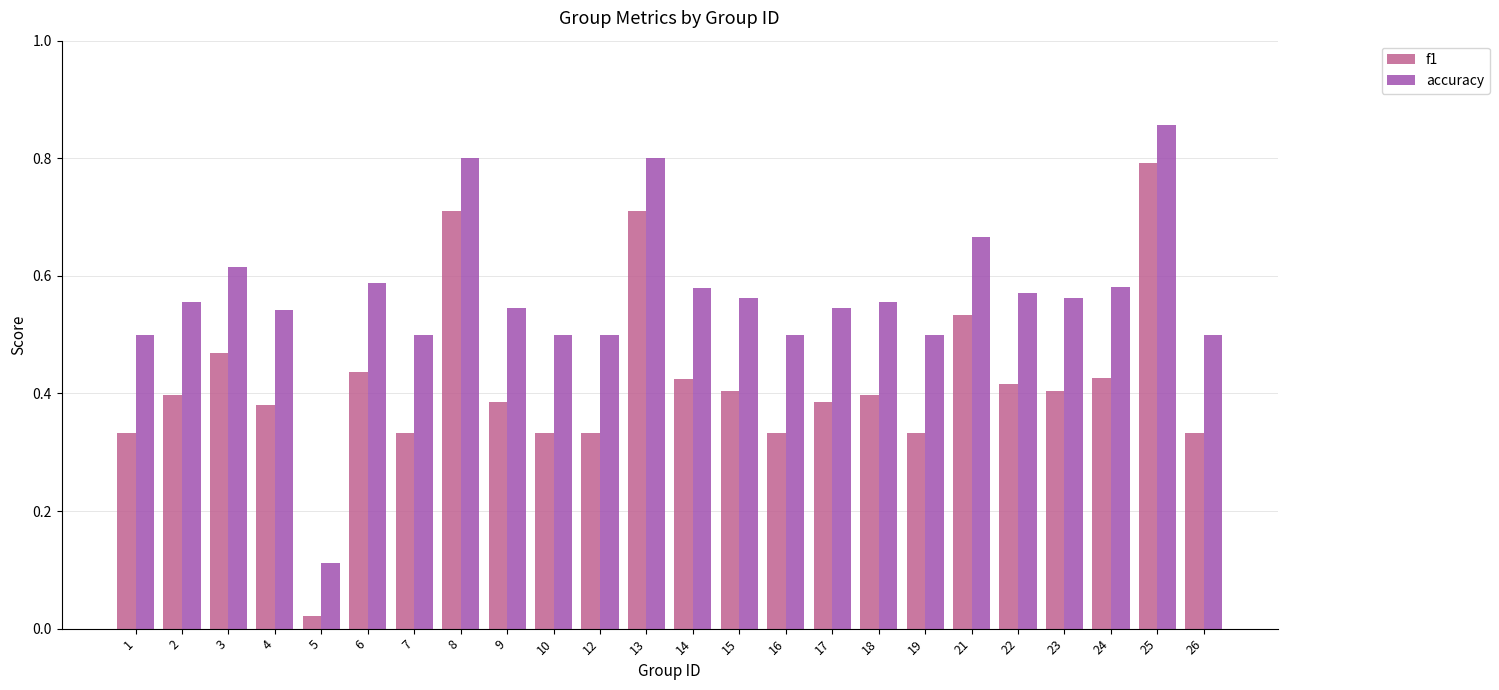

Which category has the lowest value in the f1 series?

5